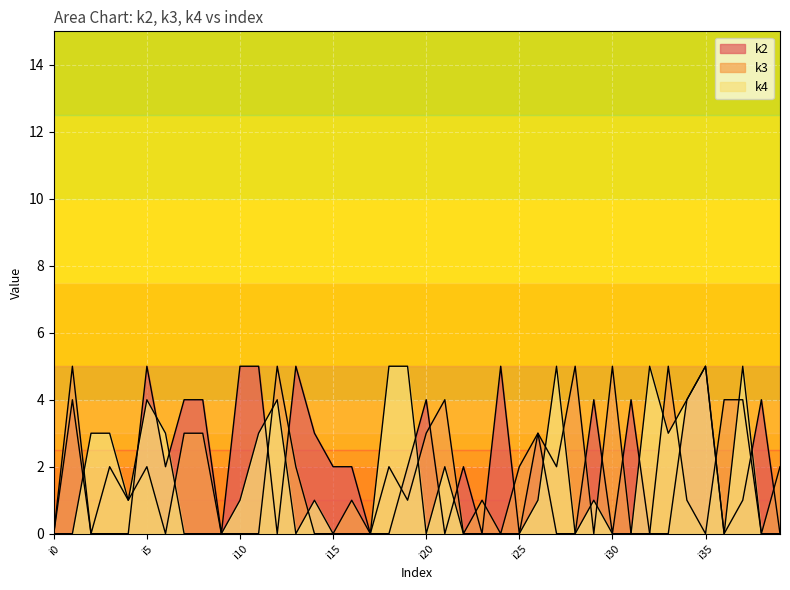

The k4 series shows 3 at i31. True or false?

False